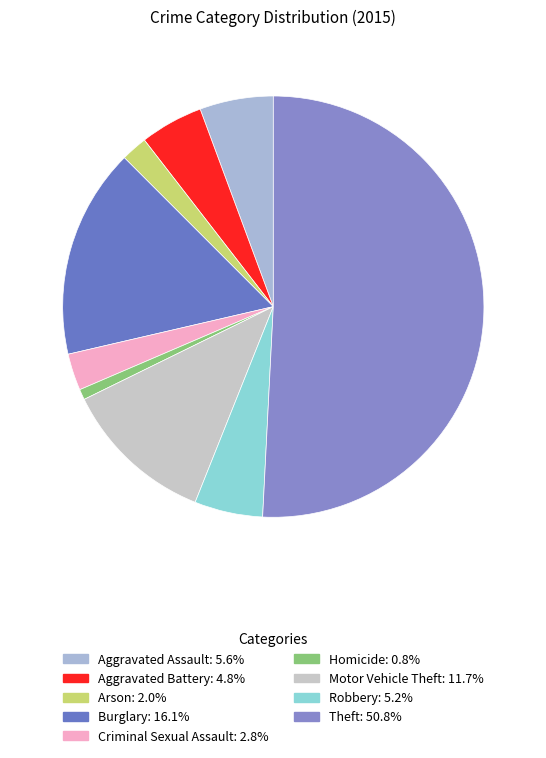

How many segments does this pie chart have?

9